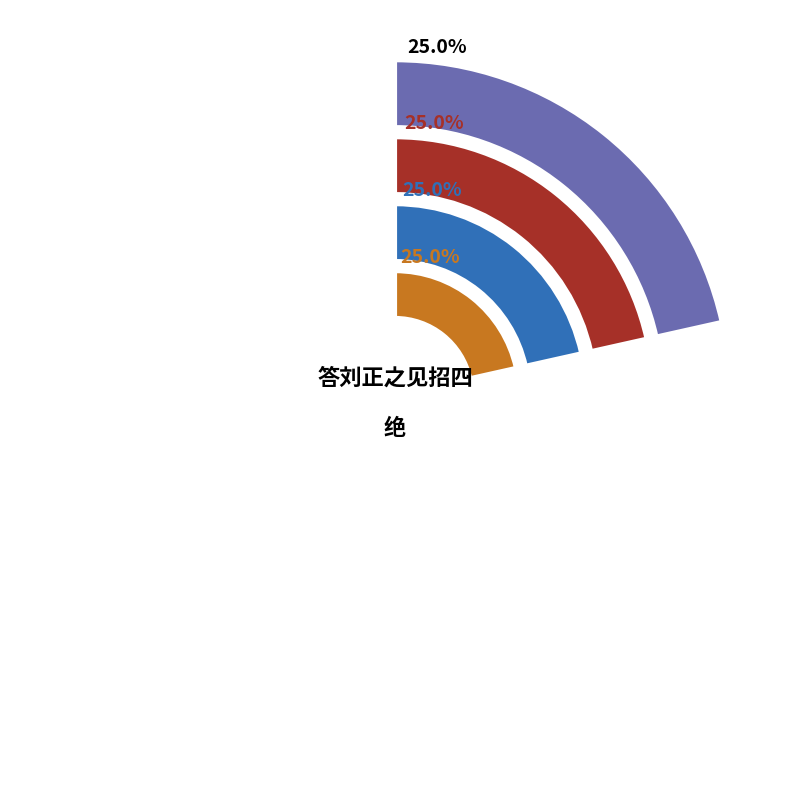

To the nearest percent, what is the average slice percentage?

25%